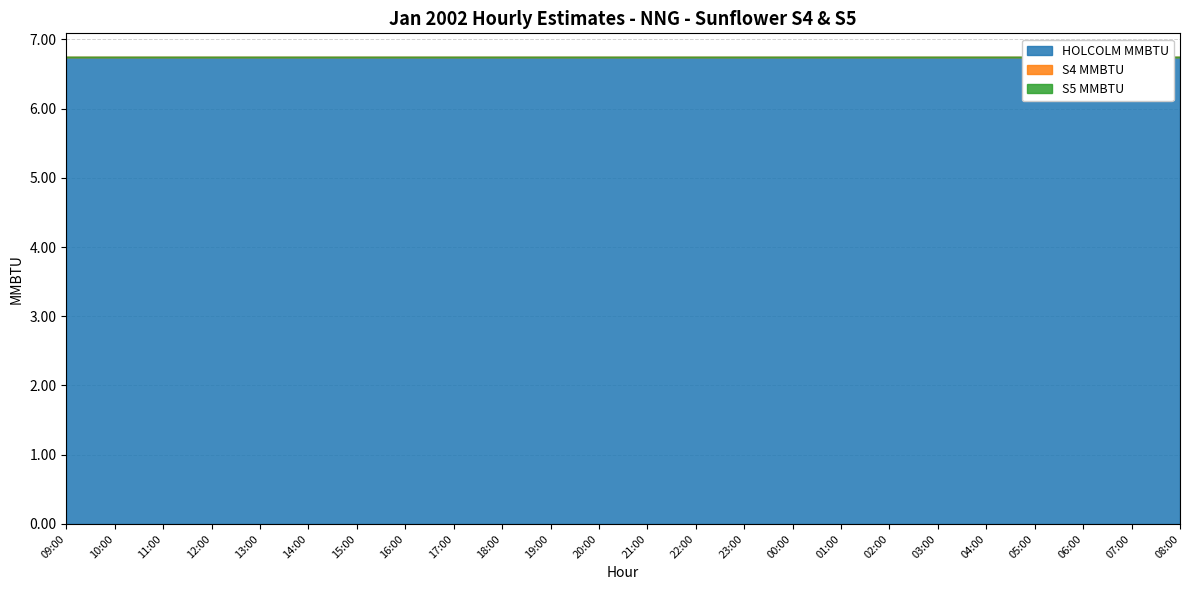

What is the difference between the highest and lowest values at 21:00?

6.8